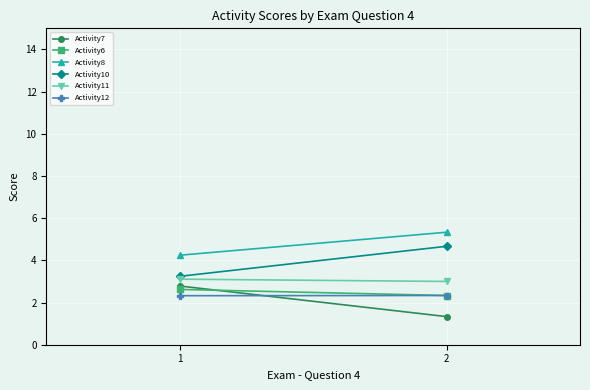

Reading left to right, what are all the values shown in this chart?

Activity7: 2.8	1.3
Activity6: 2.6	2.3
Activity8: 4.2	5.3
Activity10: 3.2	4.7
Activity11: 3.1	3.0
Activity12: 2.3	2.3